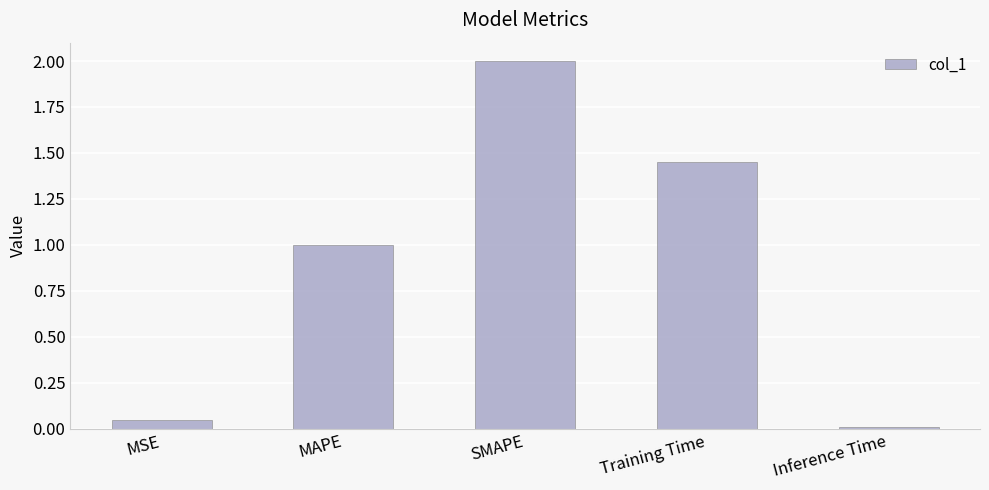

How many values are below 1?

2